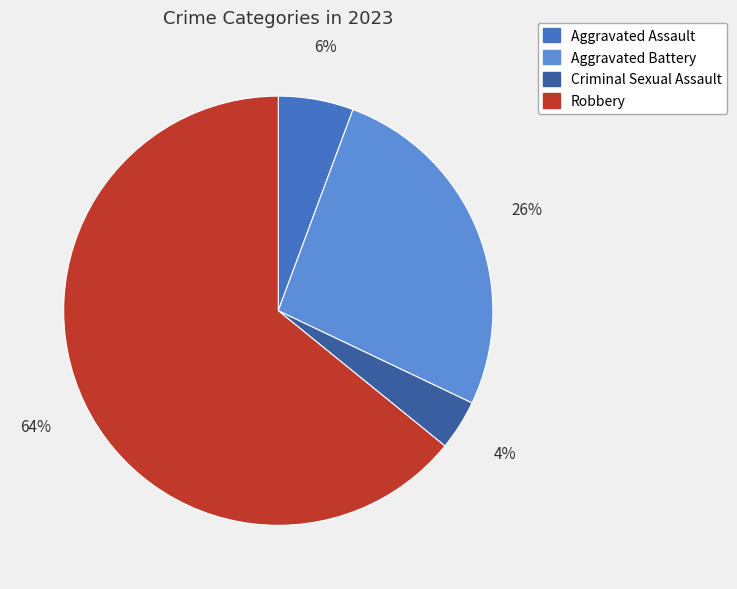

Is the sum of Criminal Sexual Assault and Aggravated Assault greater than half?

No